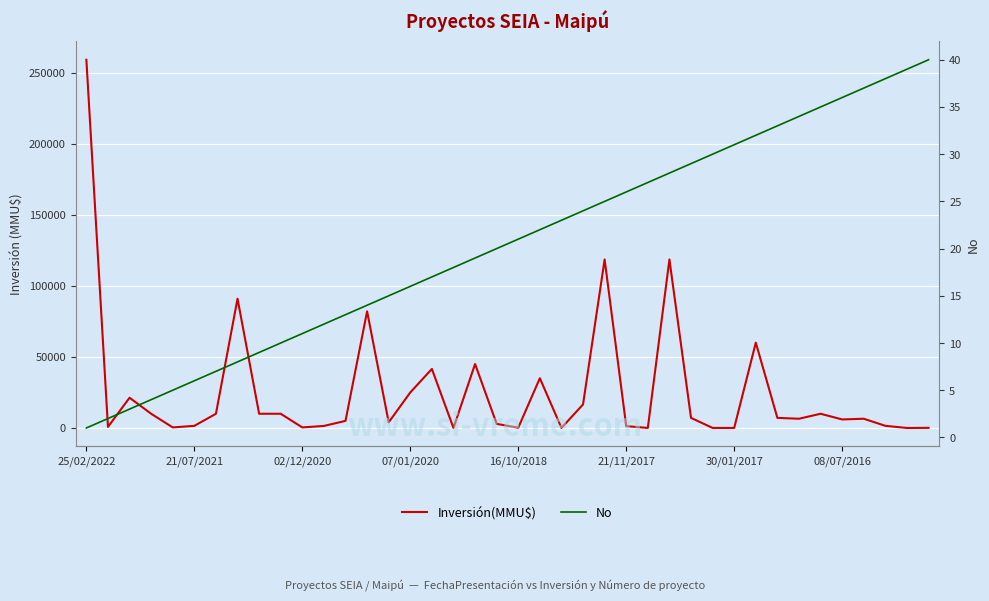

Which category has the highest value in the Inversión(MMU$) series?

25/02/2022